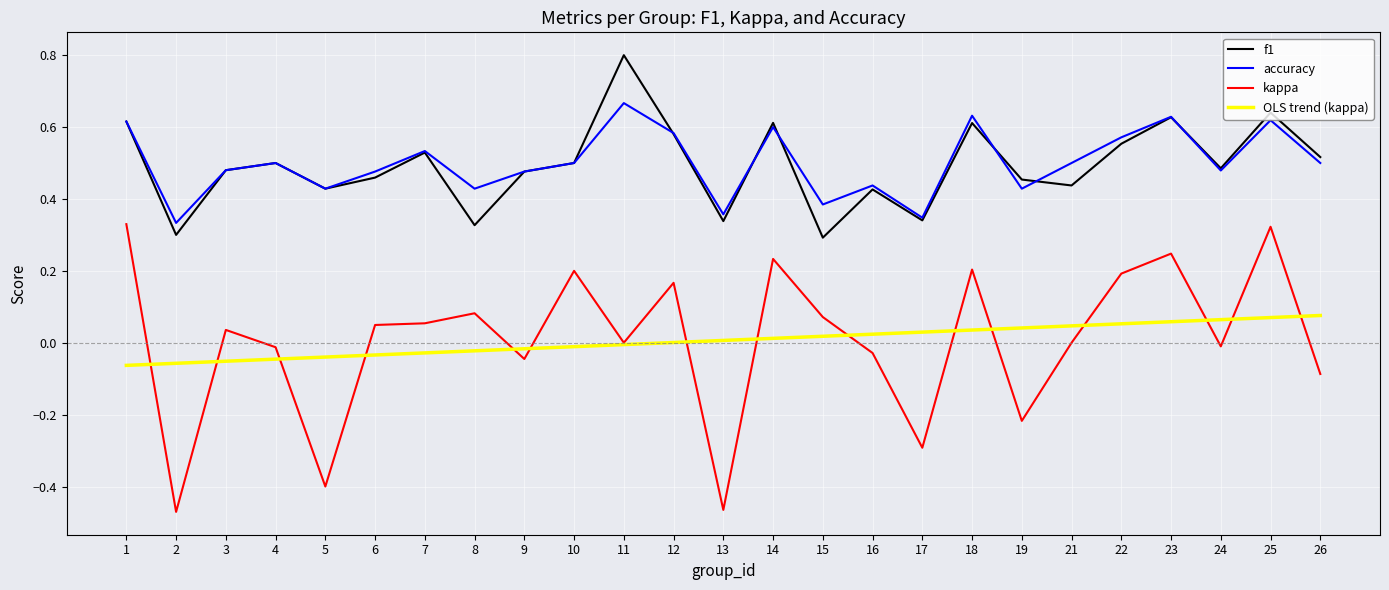

True or false: f1 and kappa intersect in this chart.

False